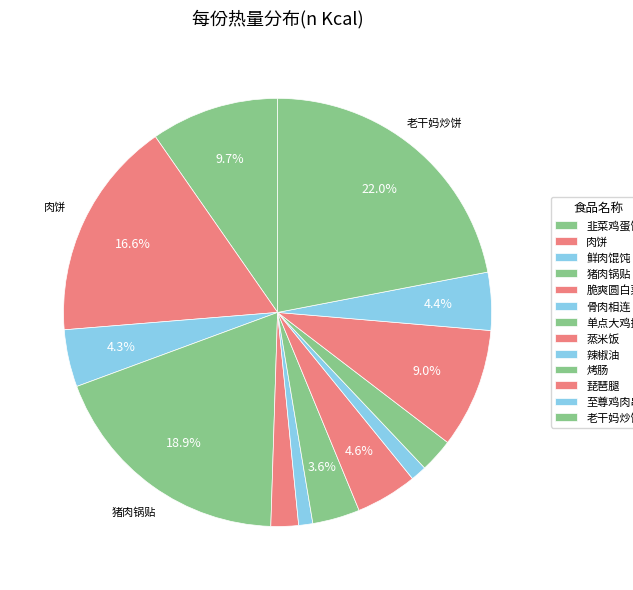

Rank the categories by value from lowest to highest.

骨肉相连, 辣椒油, 脆爽圆白菜, 烤肠, 单点大鸡排, 鲜肉馄饨, 至尊鸡肉串, 蒸米饭, 琵琶腿, 韭菜鸡蛋饼, 肉饼, 猪肉锅贴, 老干妈炒饼